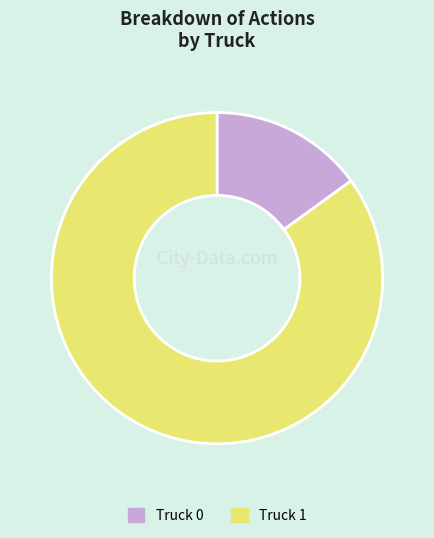

Approximately how many times larger is the value at Truck 1 compared to Truck 0?

5.7